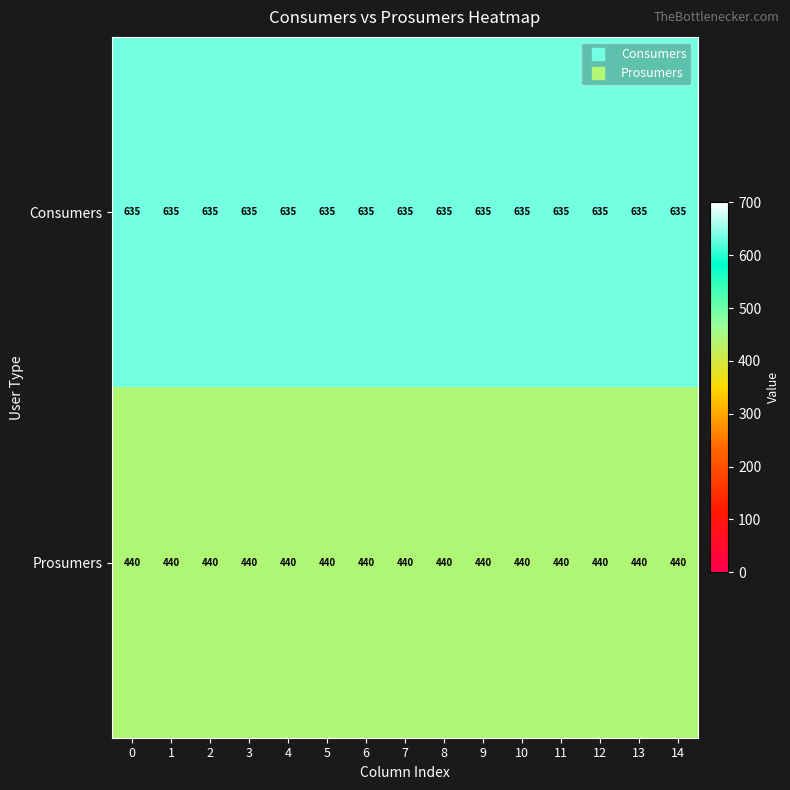

Is it true that Consumers equals 1049 at 14?

False